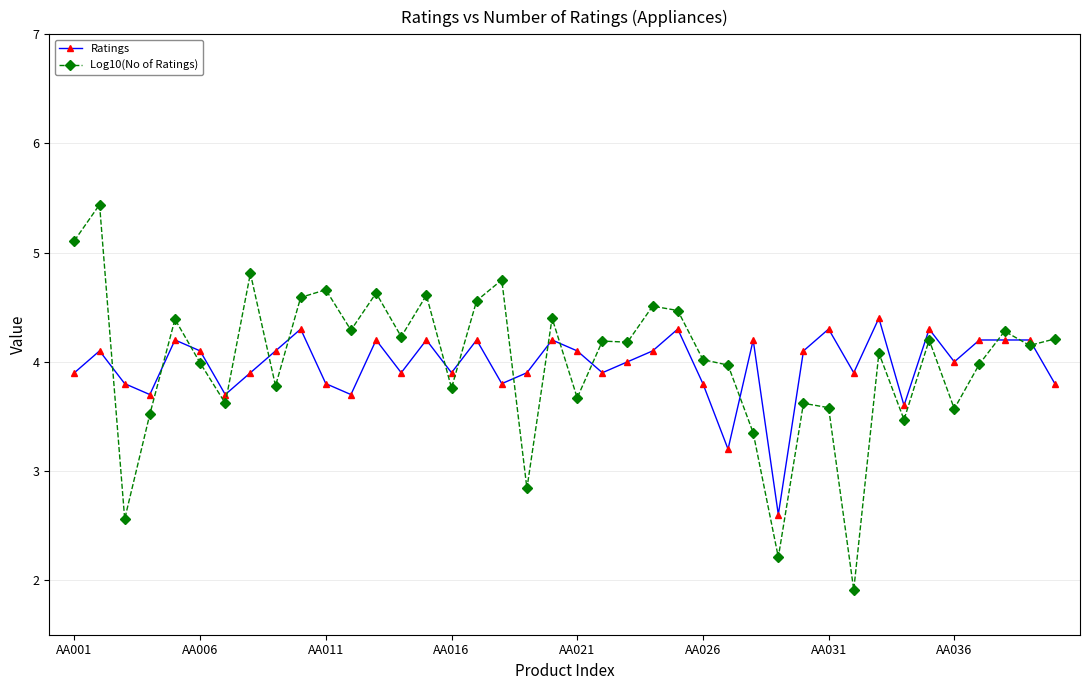

What is the maximum value for Log10(No of Ratings)?

5.4